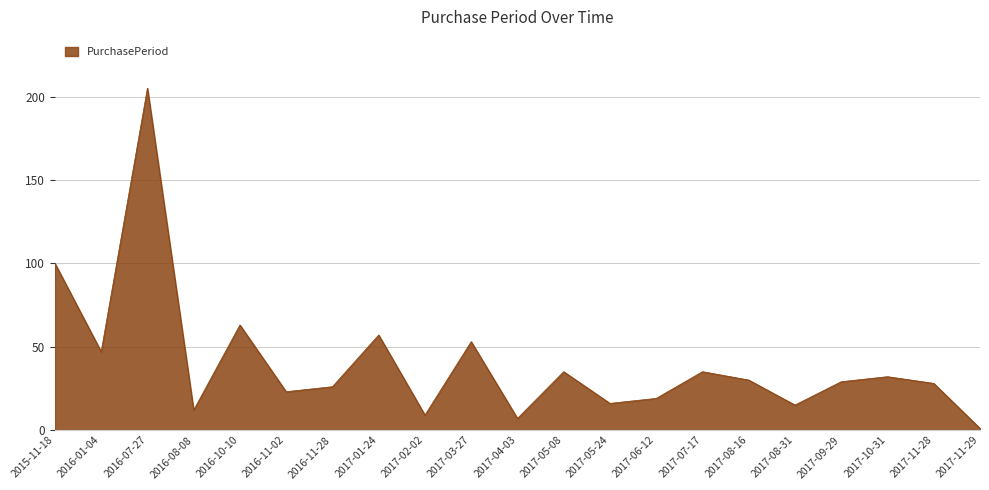

Is it true that the value at 2017-07-17 is 13?

False